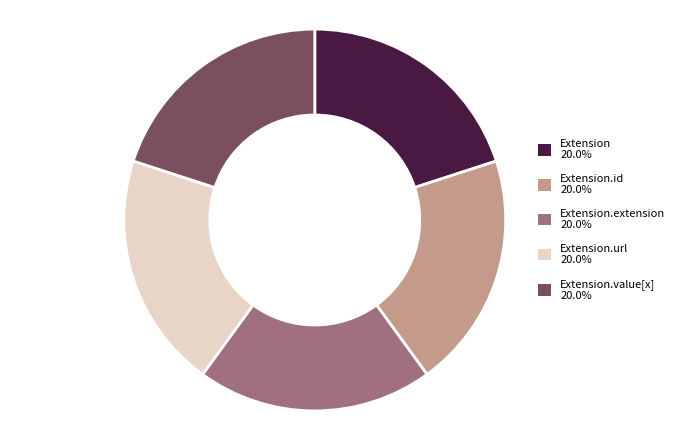

Does any single category account for the majority?

No